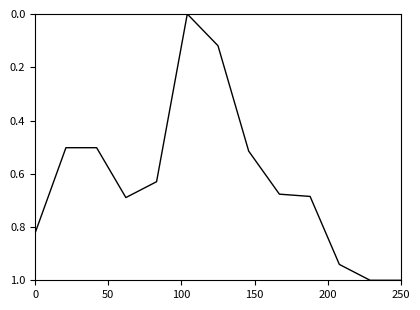

What is the greatest value displayed?

1.0